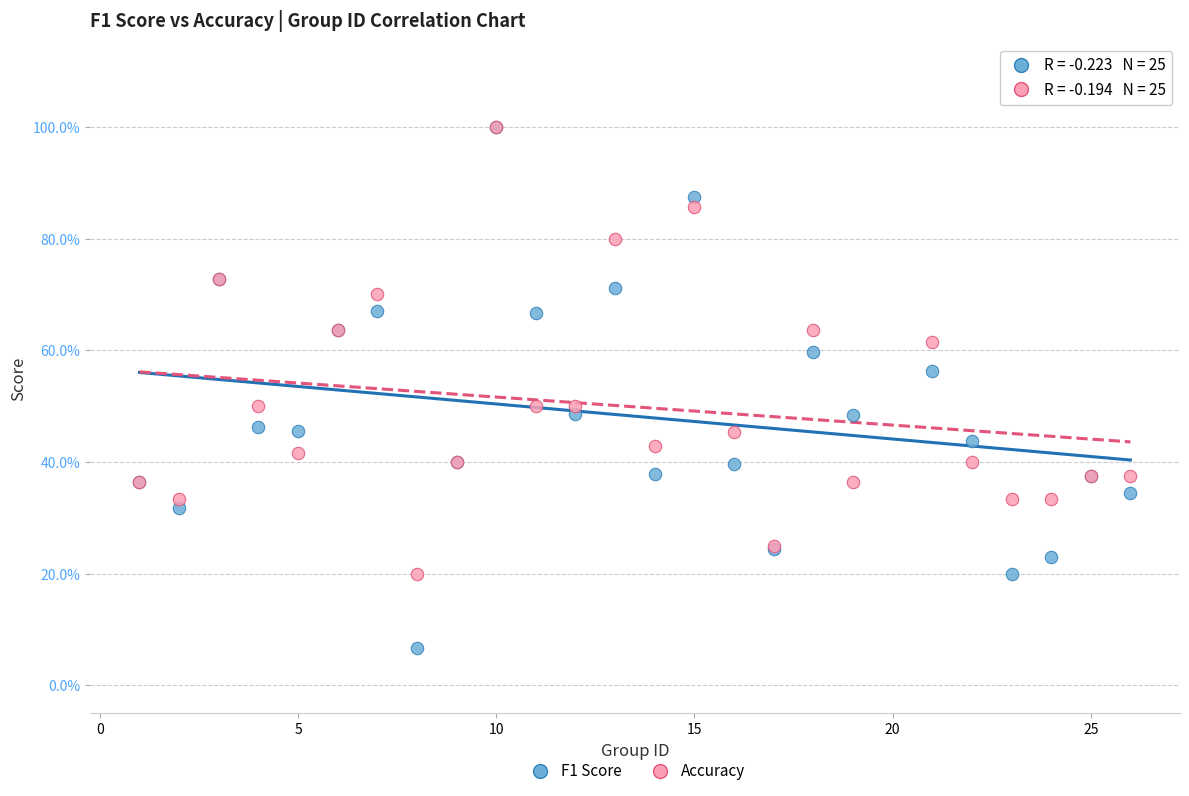

What are all the series names shown in the legend?

F1 Score, Accuracy